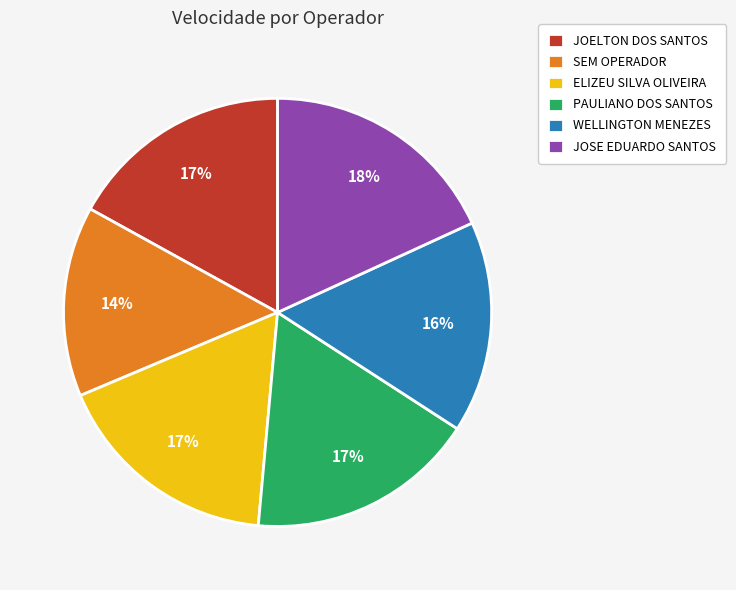

How many segments does this pie chart have?

6